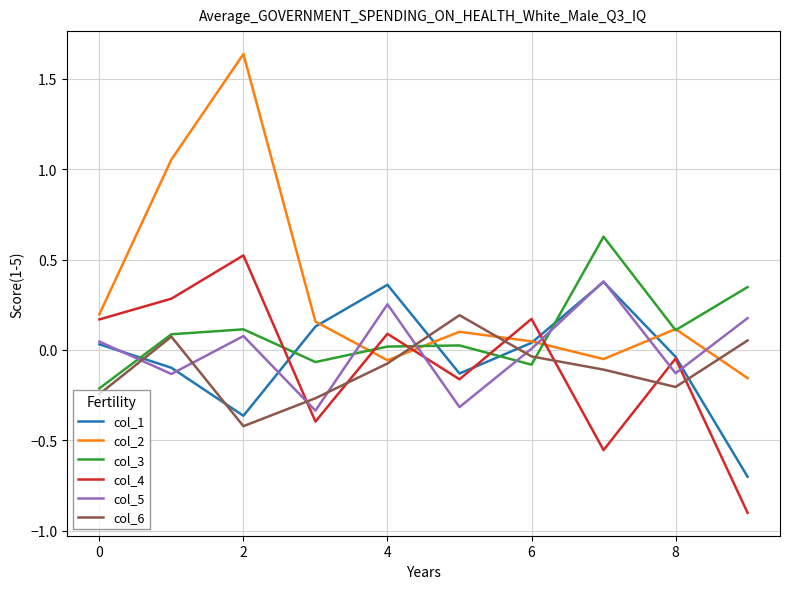

Which series has the largest total across all categories?

col_2